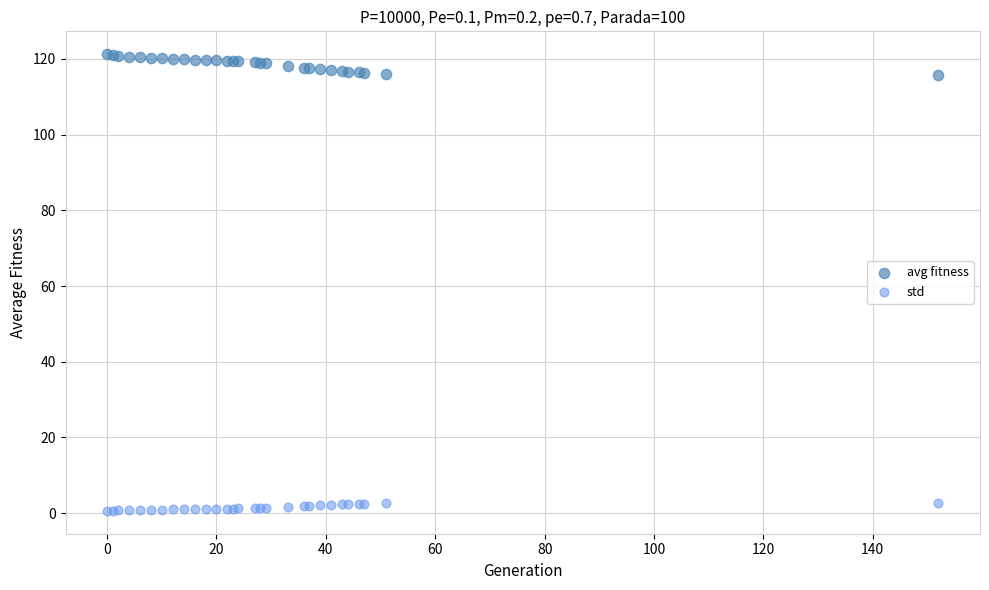

Which series reaches the maximum Y coordinate?

avg fitness